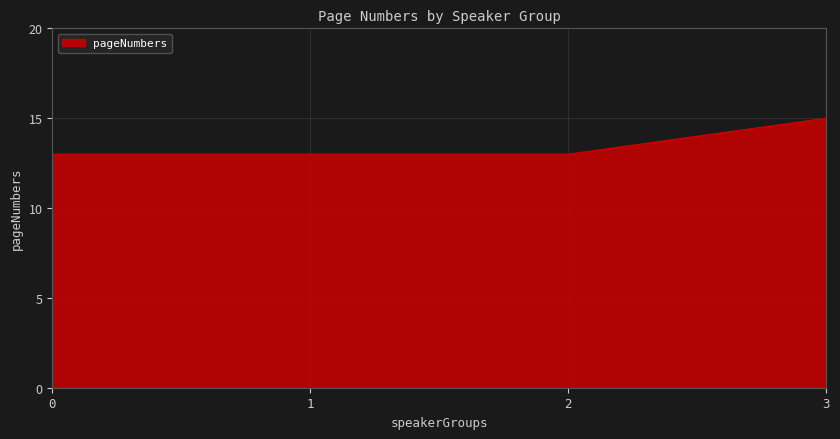

The value at 3 is 15. True or false?

True